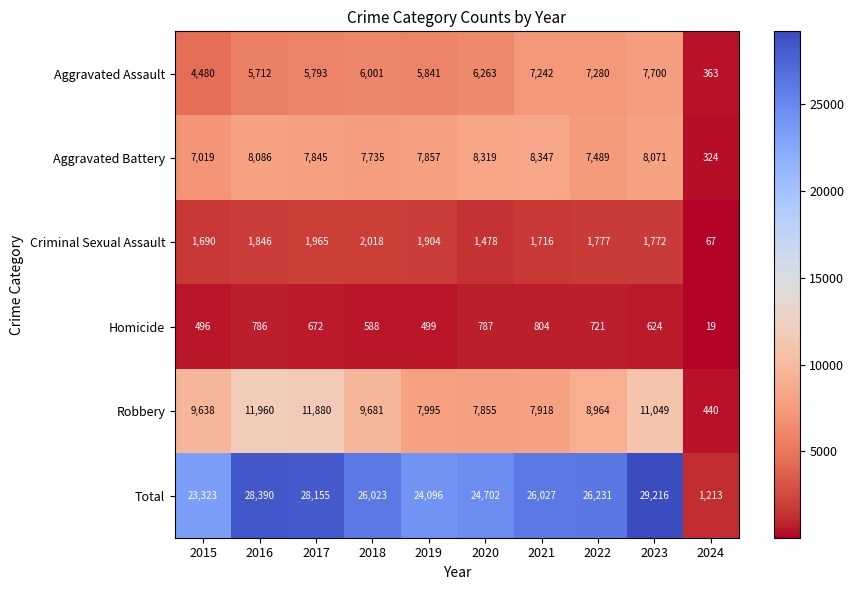

At which label does Total first exceed 26027?

2016